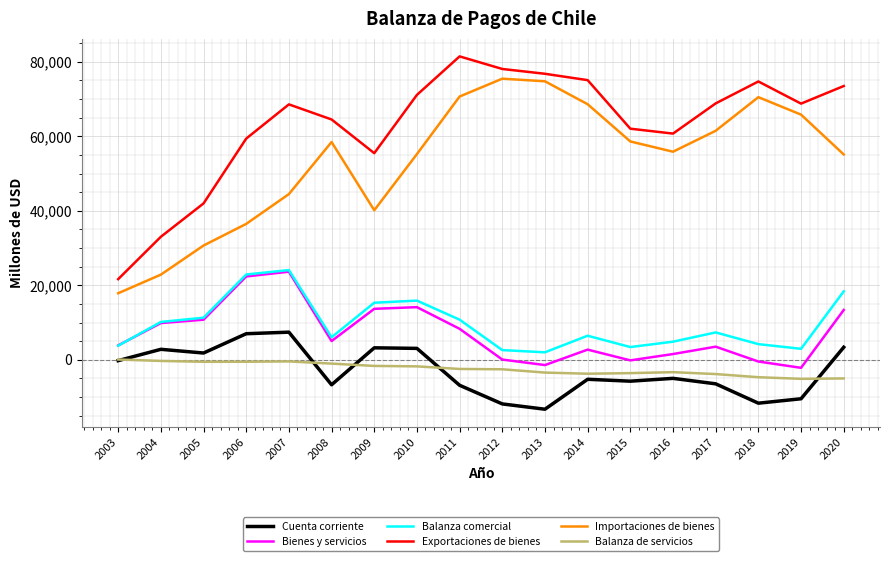

True or false: Importaciones de bienes and Balanza comercial intersect in this chart.

False